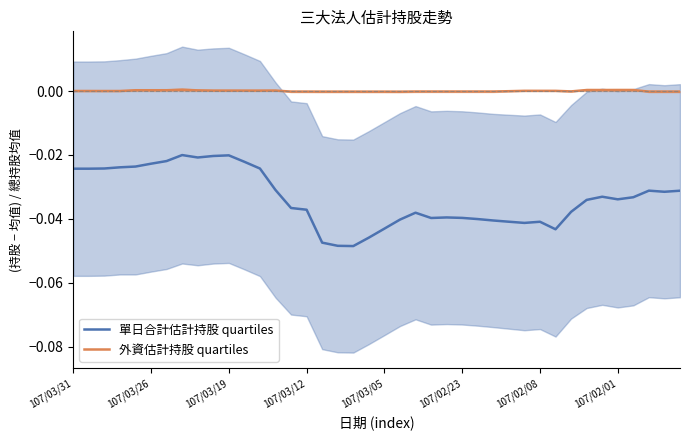

True or false: 外資估計持股 quartiles and 單日合計估計持股 quartiles intersect in this chart.

False